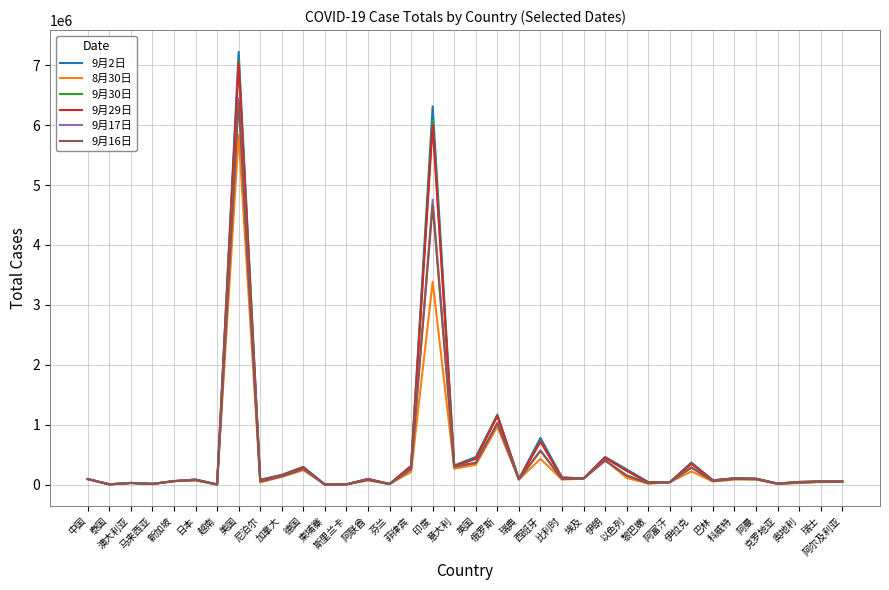

What is the maximum value shown in the chart?

7224640